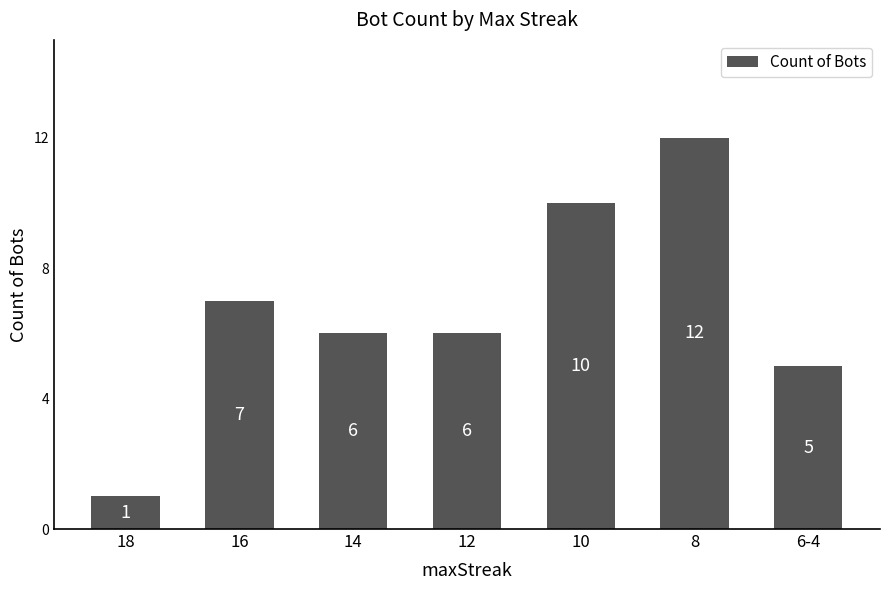

Reading left to right, list all the values displayed in this chart.

18=1	16=7	14=6	12=6	10=10	8=12	6-4=5